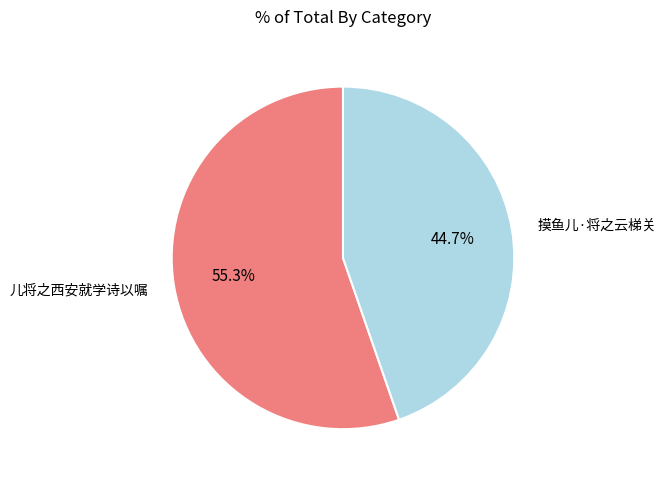

Between 摸鱼儿·将之云梯关 and 儿将之西安就学诗以嘱, which is larger?

儿将之西安就学诗以嘱